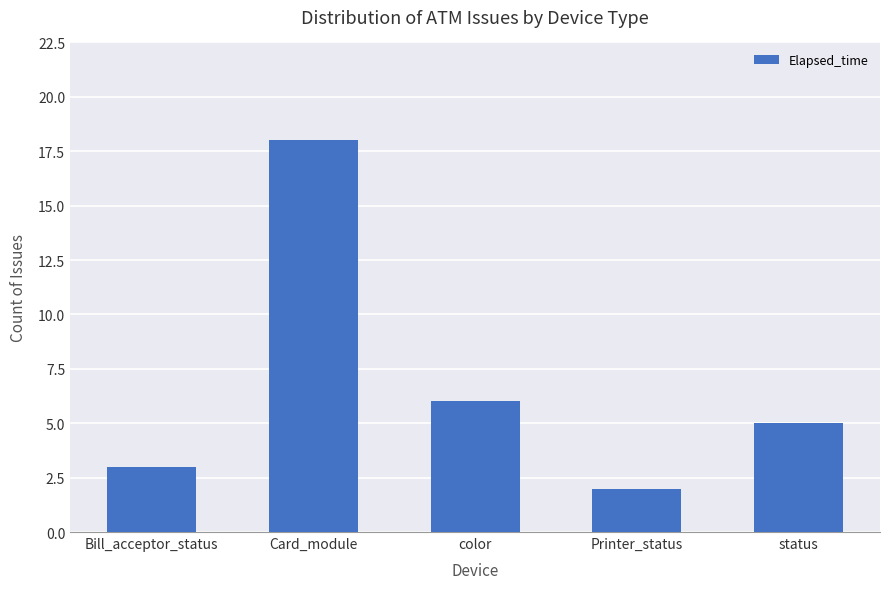

What is the average value?

7